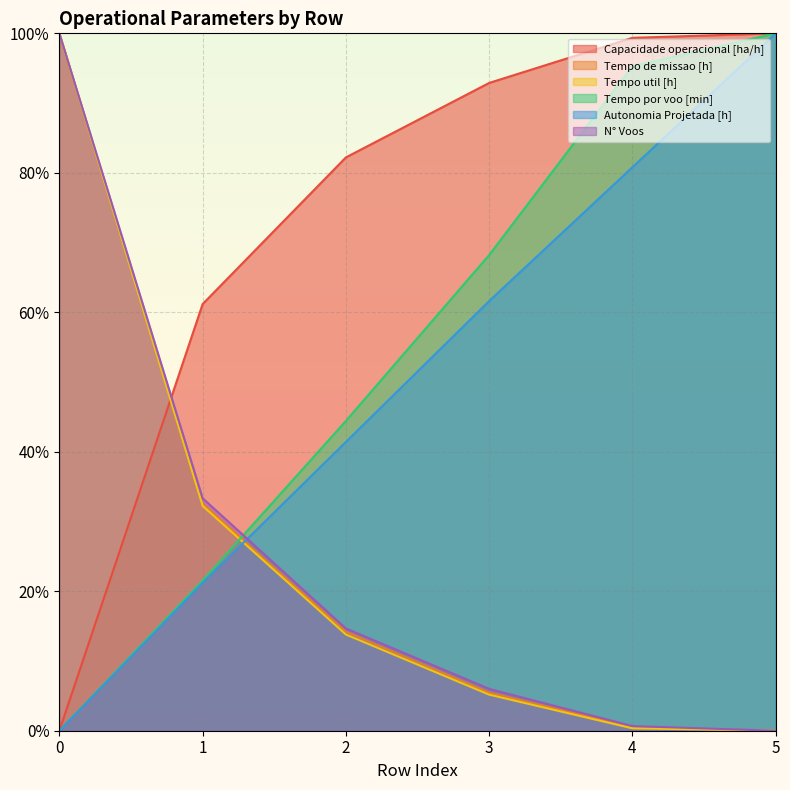

What is the difference between the maximum and minimum values in the Tempo util [h] series?

100.0